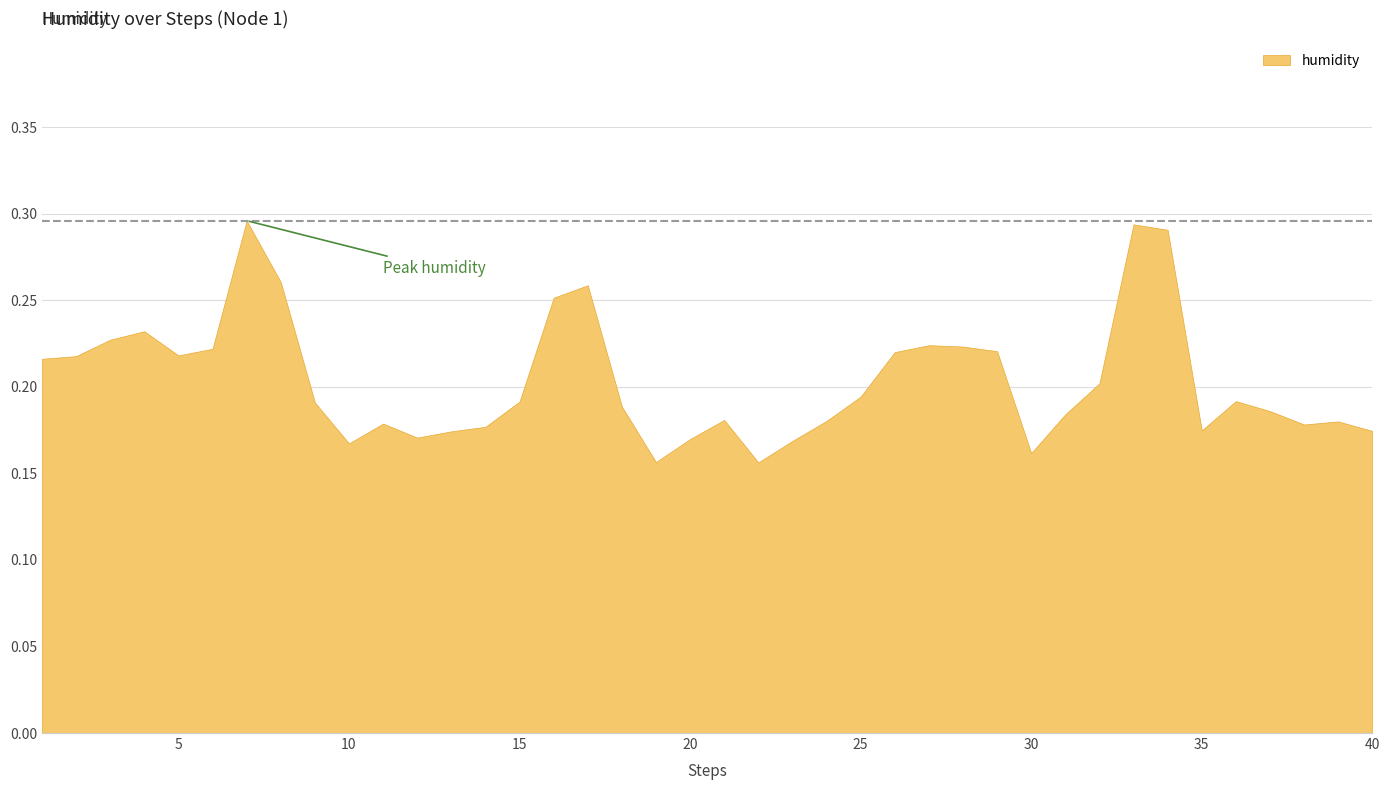

The value at 2 is 0.1. True or false?

False